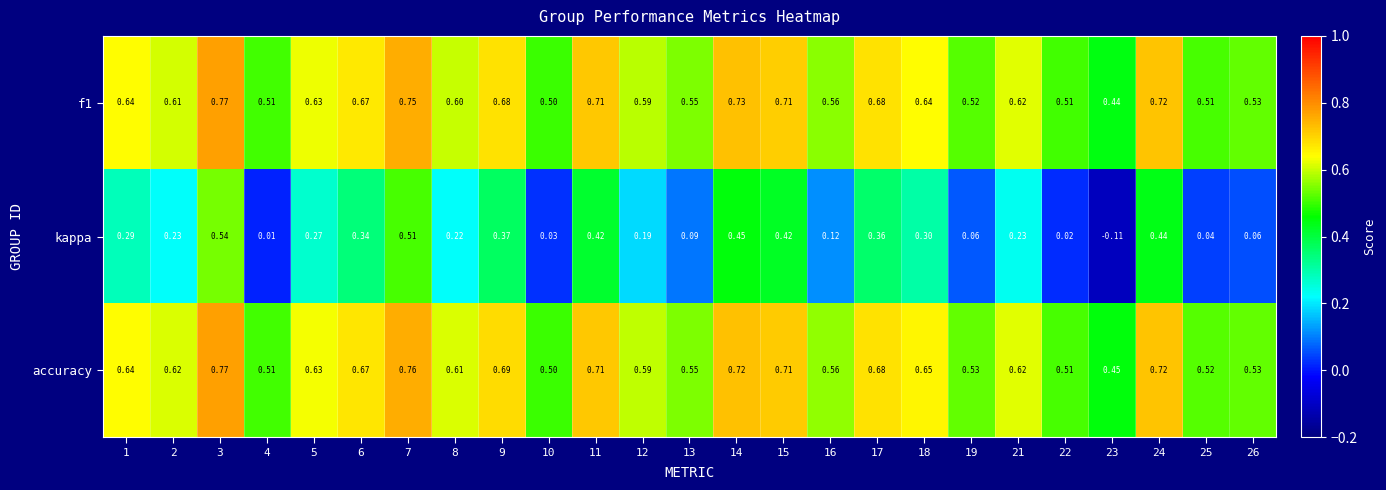

Between 11 and 21, which series saw the biggest shift?

kappa